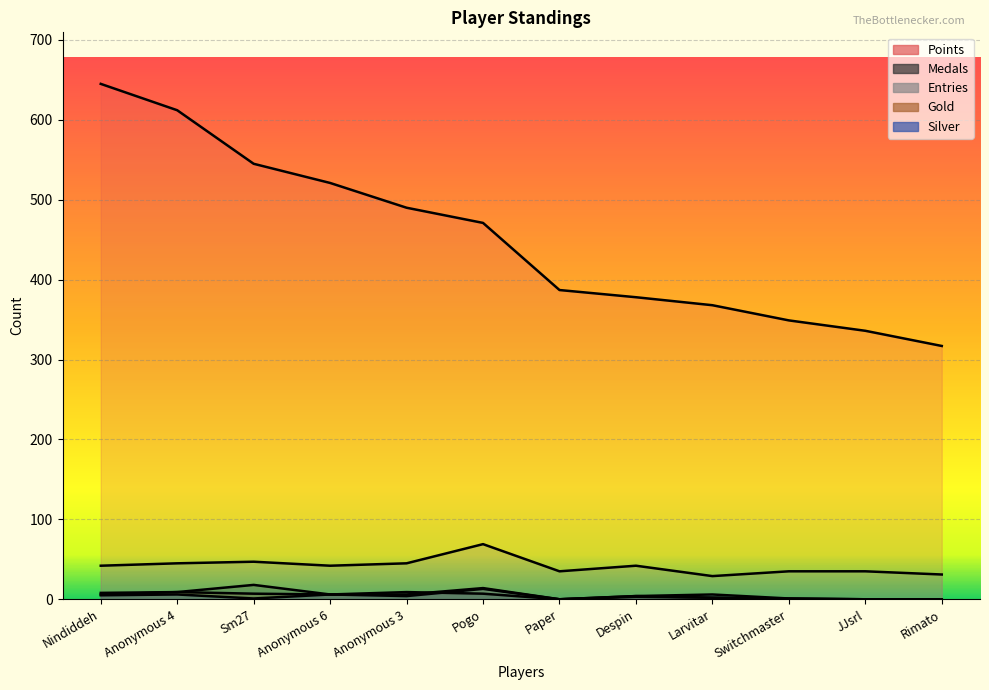

What is the sum of all Gold values?

57